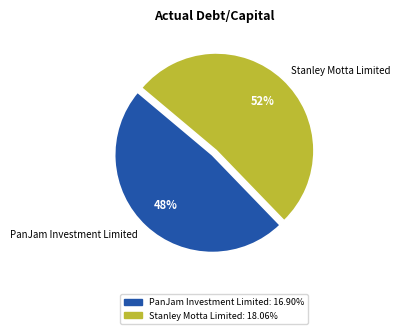

True or false: Stanley Motta Limited accounts for 52% of the total.

True